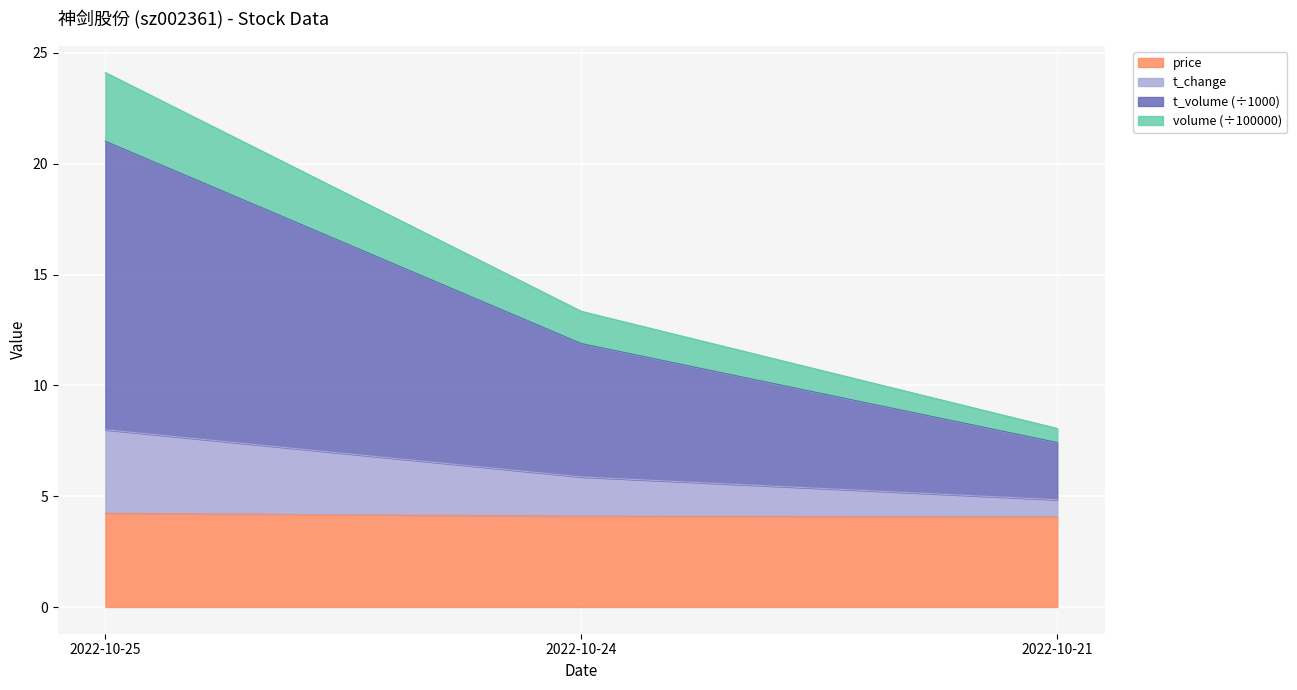

The value of price at 2022-10-24 is 5.8. True or false?

False